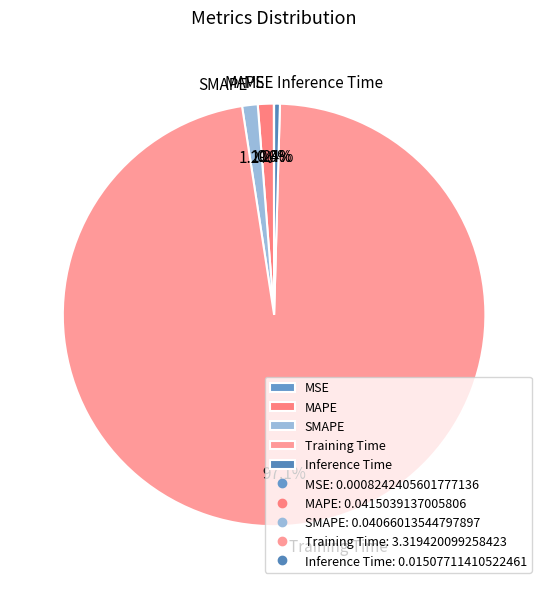

What is the largest slice in the pie chart?

Training Time